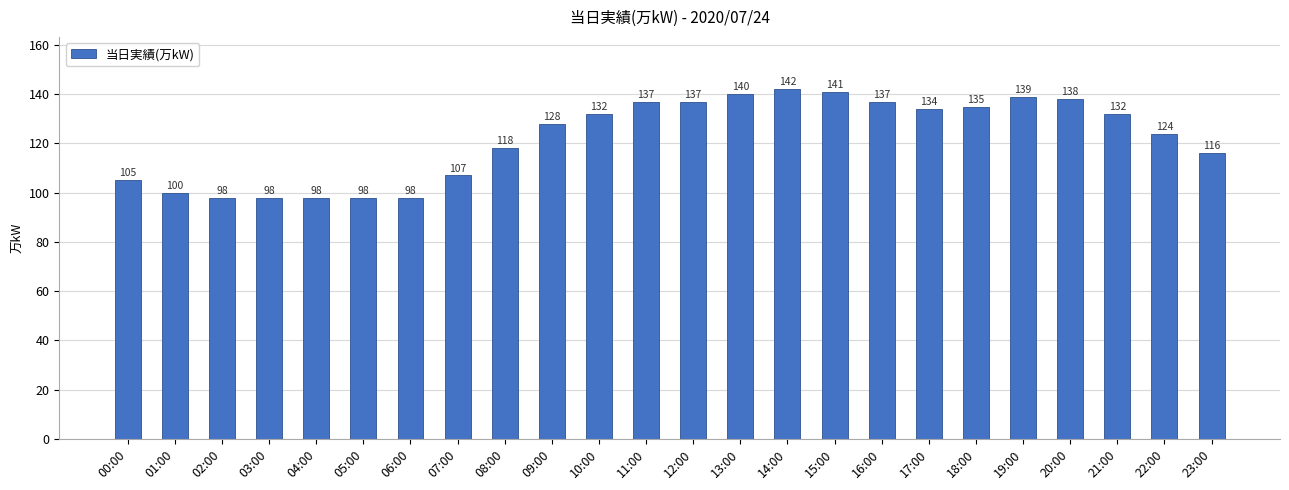

What is the sum of all values?

2932